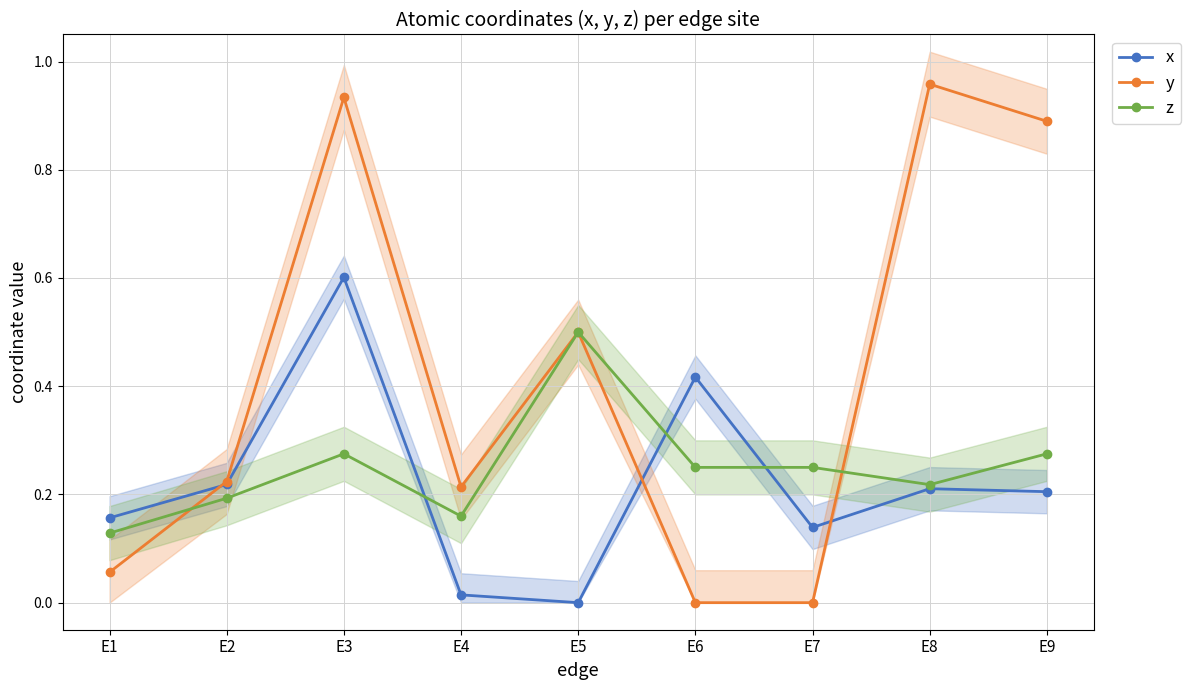

How many data points does each series have?

9